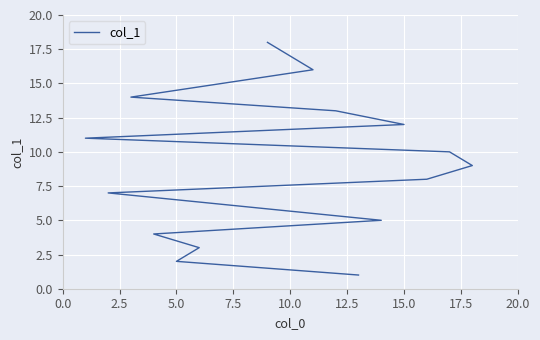

The chart shows a value of 5 at 5.0. True or false?

False